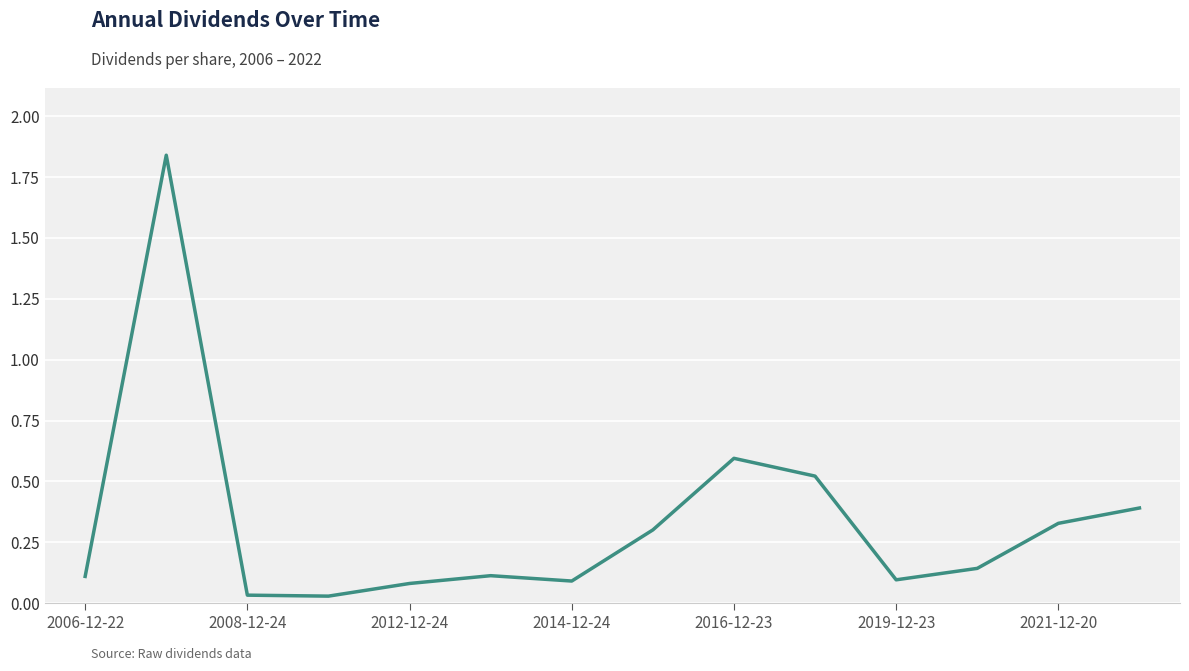

How many points are lower than both their immediate neighbors (excluding endpoints)?

3